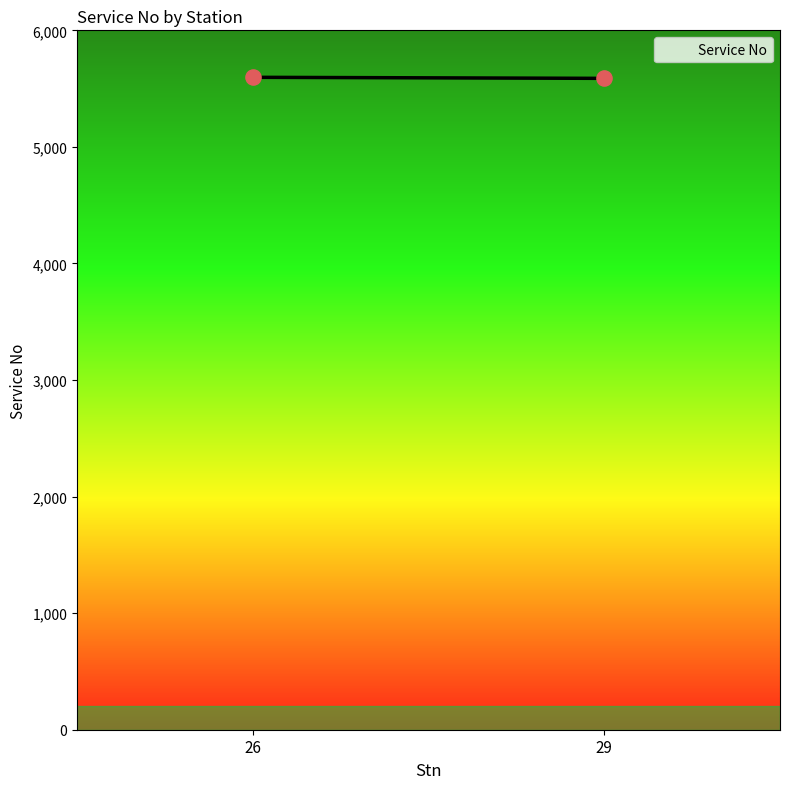

What is the range of Y values (max minus min)?

9